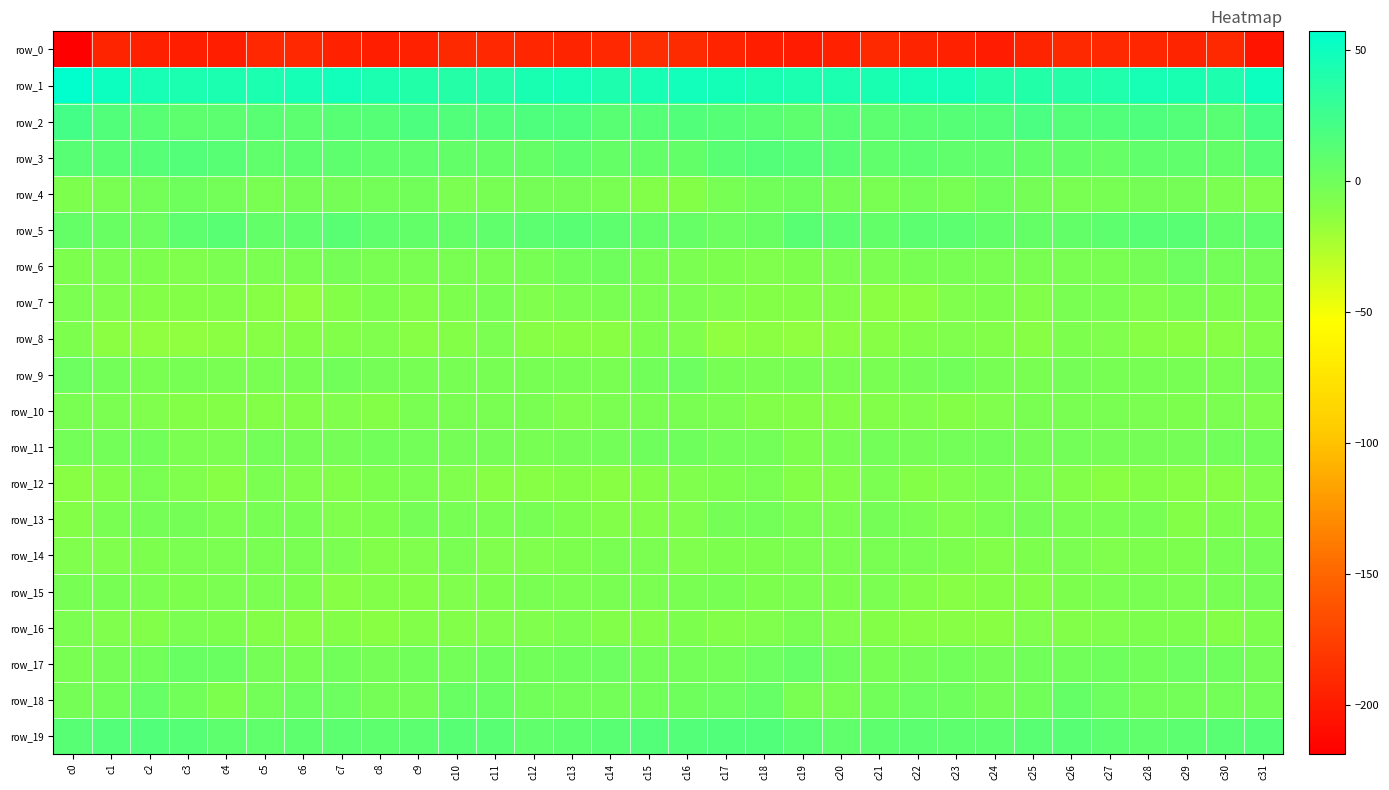

Reading left to right, what are all the values shown in this chart?

row_0: -218.7	-193.1	-197.1	-198.2	-197.8	-191.7	-191.0	-195.3	-197.9	-195.8	-189.6	-190.8	-191.8	-193.5	-191.7	-187.1	-189.0	-195.0	-197.6	-198.4	-195.9	-189.9	-193.1	-196.0	-198.6	-192.9	-189.6	-191.1	-192.4	-193.2	-190.2	-203.9
row_1: 57.3	50.3	45.2	42.2	42.4	43.0	46.3	47.7	42.6	39.3	39.0	38.7	43.7	45.8	41.2	44.6	47.8	47.1	43.7	42.2	42.5	44.2	47.3	46.6	40.0	39.8	38.2	40.5	45.2	44.3	41.6	50.4
row_2: 22.6	15.9	12.2	9.5	10.8	11.5	10.3	12.8	13.7	18.3	16.2	15.5	16.3	16.6	11.4	13.9	15.5	13.2	11.3	9.3	12.2	10.4	11.4	13.1	15.0	18.7	15.0	16.1	16.7	14.5	12.0	21.6
row_3: 12.2	11.5	13.8	14.5	12.9	8.4	9.4	9.4	7.9	7.8	7.5	6.2	6.4	9.4	6.5	7.6	7.2	11.4	14.5	14.2	11.4	7.9	10.1	8.7	7.9	7.7	7.2	5.5	8.2	8.2	7.4	12.6
row_4: -6.7	-4.9	-1.1	0.7	-0.9	-4.8	-2.4	-2.5	-1.3	-0.8	-5.4	-3.6	-2.9	-2.5	-4.4	-9.2	-10.1	-4.0	-0.4	0.9	-3.0	-4.3	-1.6	-3.1	0.3	-3.0	-5.0	-3.3	-2.6	-2.5	-6.0	-7.8
row_5: 5.9	3.8	2.2	9.5	11.8	7.4	8.3	11.2	7.9	7.3	5.9	8.6	10.5	11.5	8.9	6.3	5.1	1.8	4.5	11.7	9.9	7.0	10.1	10.1	7.4	6.5	6.8	9.5	11.1	11.3	7.4	7.9
row_6: -7.1	-6.2	-7.2	-7.5	-5.4	-6.1	-4.7	-3.0	-5.1	-4.5	-4.4	-4.7	-4.1	0.0	0.2	-3.2	-5.8	-6.7	-7.4	-7.0	-5.3	-6.0	-3.7	-3.7	-5.1	-4.2	-4.6	-4.9	-2.7	1.3	-1.0	-2.9
row_7: -5.7	-7.4	-10.2	-10.5	-9.3	-10.6	-14.5	-10.5	-6.7	-8.8	-7.0	-3.6	-7.8	-6.1	-4.8	-6.2	-5.8	-8.3	-10.3	-10.5	-8.9	-12.8	-13.7	-8.3	-7.2	-8.7	-5.2	-4.8	-8.4	-4.3	-6.3	-6.9
row_8: -7.3	-13.3	-14.1	-14.2	-13.6	-11.5	-10.0	-8.7	-8.5	-10.8	-9.6	-6.0	-10.9	-12.0	-11.8	-7.0	-8.0	-14.0	-13.8	-14.3	-13.0	-10.8	-9.5	-8.3	-9.2	-11.4	-7.0	-7.9	-11.7	-12.1	-11.2	-8.7
row_9: 2.1	-1.8	-4.5	-3.8	-4.6	-4.8	-3.8	0.0	-2.5	-3.9	-4.0	-3.4	-3.8	-3.3	-4.7	-0.3	1.8	-3.1	-4.4	-3.8	-5.0	-4.4	-2.3	-0.4	-3.2	-4.4	-3.0	-3.9	-3.6	-3.4	-4.8	-2.5
row_10: -5.2	-6.1	-8.1	-10.2	-9.6	-9.6	-8.7	-8.0	-10.4	-4.9	-5.2	-5.0	-4.5	-7.6	-5.3	-4.4	-4.7	-6.2	-9.2	-10.1	-9.7	-9.4	-7.6	-10.1	-7.7	-4.9	-5.2	-4.2	-5.8	-7.1	-5.3	-7.7
row_11: -1.0	-1.6	-0.8	-5.4	-5.8	-1.9	-2.9	-2.0	-0.9	-1.8	-2.4	-2.4	-3.7	-2.3	-1.7	0.3	1.0	-0.9	-1.6	-6.7	-4.1	-1.7	-3.1	-1.6	-0.4	-2.9	-1.9	-3.0	-3.0	-2.8	-0.8	-0.8
row_12: -12.6	-8.7	-4.7	-7.8	-10.8	-5.7	-8.4	-9.1	-6.3	-5.6	-7.5	-11.4	-11.4	-9.6	-12.6	-10.2	-8.1	-6.8	-4.3	-10.3	-8.7	-5.9	-9.6	-7.6	-5.7	-6.2	-8.7	-12.4	-10.0	-11.5	-11.5	-8.1
row_13: -10.6	-4.4	-2.0	-2.6	-5.8	-3.6	-3.5	-7.9	-6.7	-2.6	-3.9	-4.6	-3.3	-7.2	-9.3	-8.5	-7.7	-2.8	-1.5	-4.2	-5.4	-3.1	-5.0	-8.2	-4.9	-2.6	-4.3	-4.2	-3.7	-9.7	-7.2	-6.5
row_14: -7.5	-7.9	-7.0	-5.9	-6.0	-5.1	-4.7	-5.6	-9.0	-8.0	-5.1	-7.4	-7.8	-7.1	-5.1	-5.6	-7.5	-7.4	-6.4	-6.1	-5.8	-4.9	-4.5	-7.0	-9.5	-6.3	-5.5	-8.0	-7.1	-6.9	-3.3	-2.6
row_15: -3.7	-3.8	-6.3	-6.7	-6.0	-5.7	-7.3	-11.4	-9.1	-10.5	-7.8	-6.3	-4.4	-5.7	-4.5	-5.3	-5.0	-4.0	-6.8	-6.2	-6.5	-5.5	-9.3	-10.7	-9.6	-9.9	-6.9	-5.8	-4.4	-5.6	-3.3	-2.4
row_16: -5.9	-8.3	-9.2	-6.2	-6.4	-10.0	-10.8	-10.5	-12.5	-9.2	-8.6	-7.9	-7.7	-5.9	-9.3	-9.5	-6.7	-8.7	-8.5	-5.1	-8.4	-10.2	-10.8	-10.9	-12.4	-8.1	-8.6	-7.8	-7.2	-6.4	-10.0	-6.6
row_17: -4.2	-2.6	-0.2	3.9	3.2	-2.6	-4.0	0.1	-2.5	-0.7	-0.9	0.3	0.1	0.8	1.5	-1.7	-1.7	-1.7	1.5	4.9	1.0	-4.0	-2.3	-0.3	-3.0	-0.1	-0.9	0.5	-0.4	2.0	0.4	-2.0
row_18: -2.5	-0.8	4.5	-0.4	-6.5	-1.8	1.4	1.8	-2.1	-2.5	4.4	4.1	-0.8	-1.1	-1.5	-0.1	0.9	1.3	4.8	-4.3	-5.1	-0.2	2.0	0.5	-2.9	-0.5	5.9	1.5	-1.0	-0.9	-1.9	-1.0
row_19: 12.8	14.6	15.9	13.4	9.2	8.4	9.4	10.3	9.3	10.1	12.8	11.7	7.9	9.4	11.1	14.6	15.1	15.4	15.9	11.3	8.7	8.8	10.0	9.8	9.5	11.2	13.0	10.0	8.1	10.6	11.5	13.7